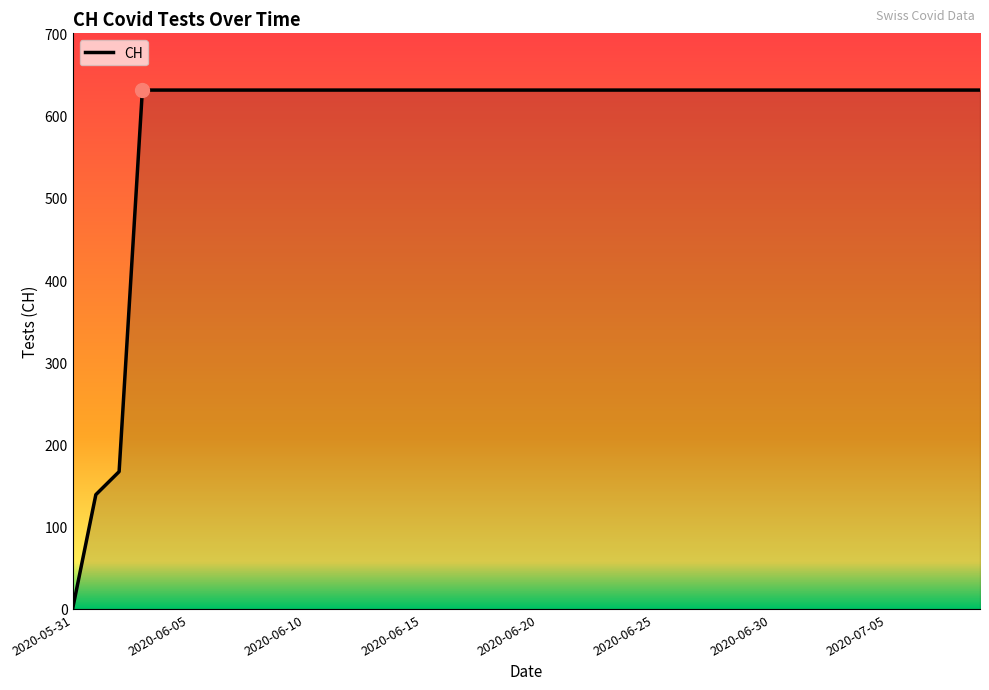

What is the difference between the maximum and minimum values?

631